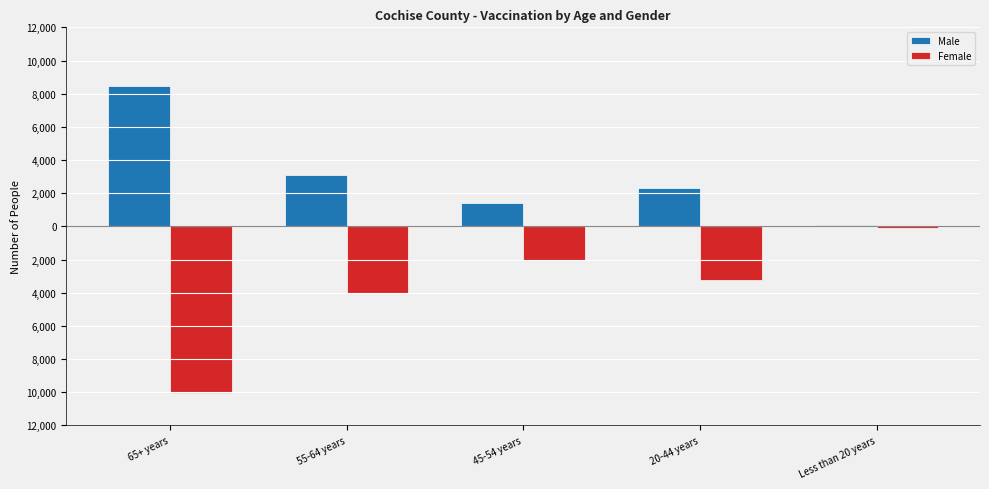

Does the chart contain stacked bars?

No